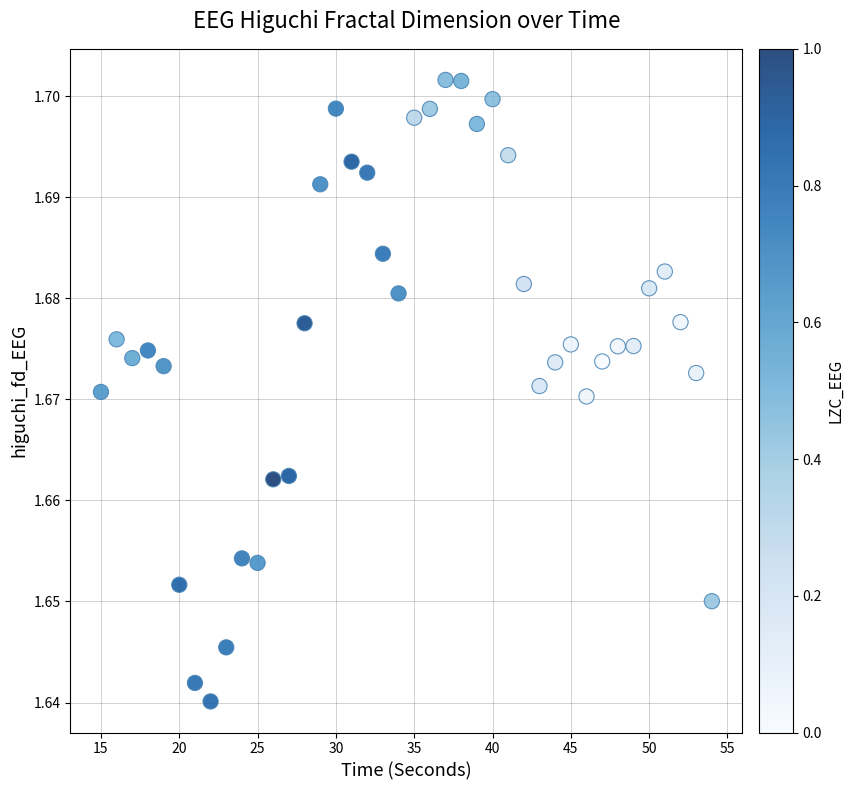

What is the range of X values (max minus min)?

39.0